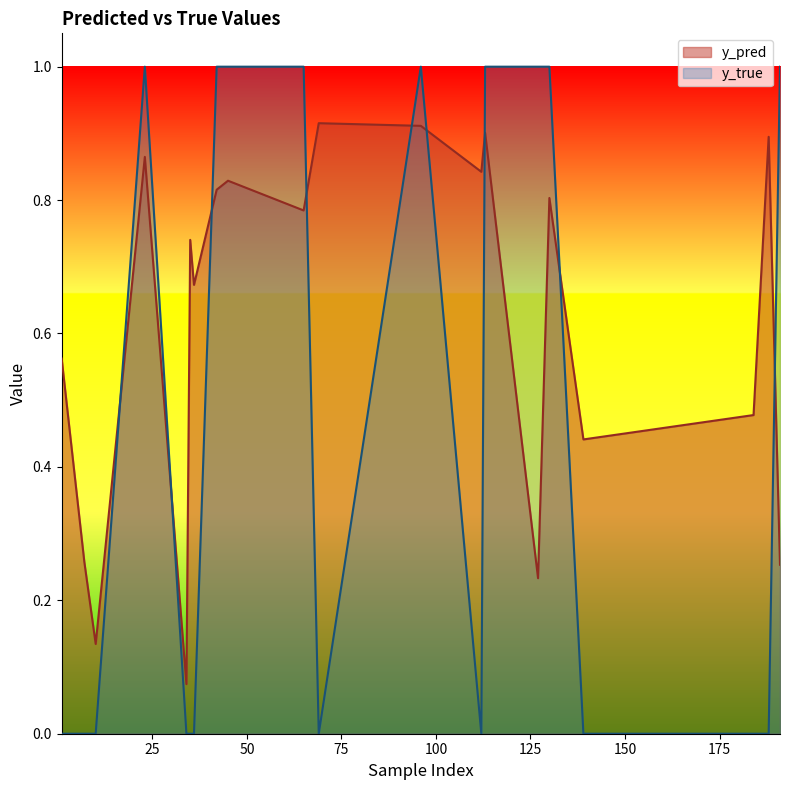

At which category does y_pred reach its first local valley?

10